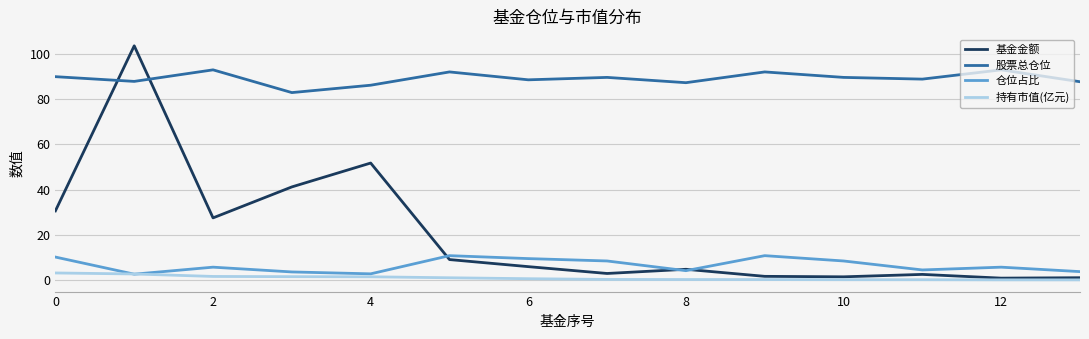

True or false: 持有市值(亿元) and 股票总仓位 intersect in this chart.

False